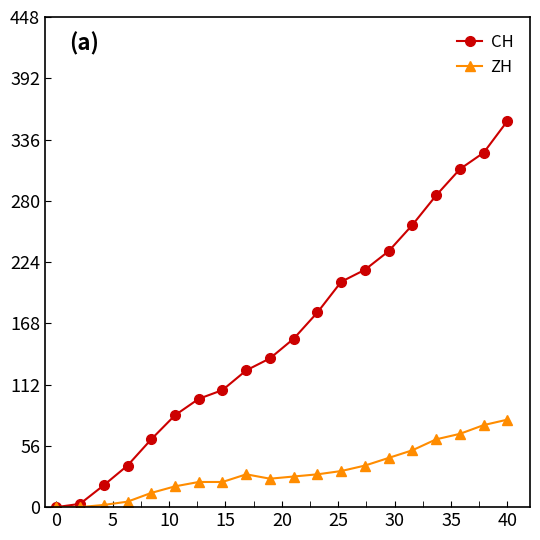

Which series has the widest spread of values?

CH